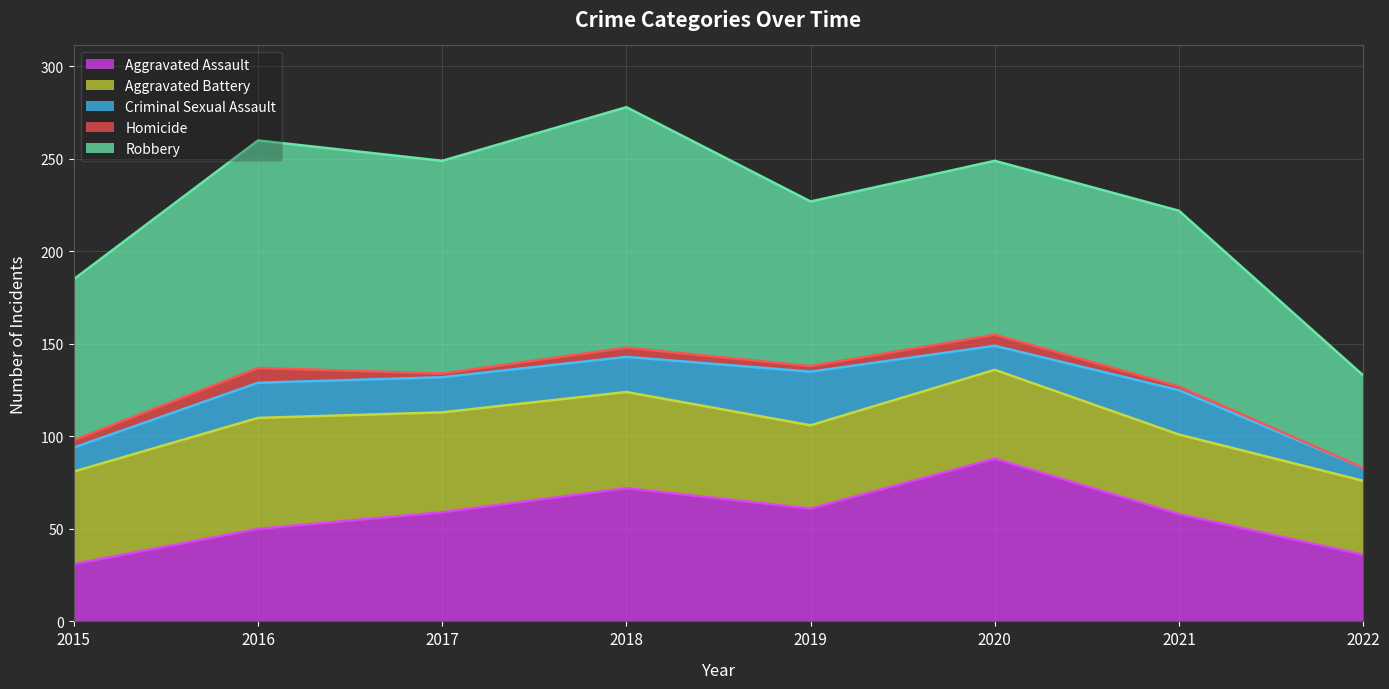

What is the average value of the Homicide series?

4